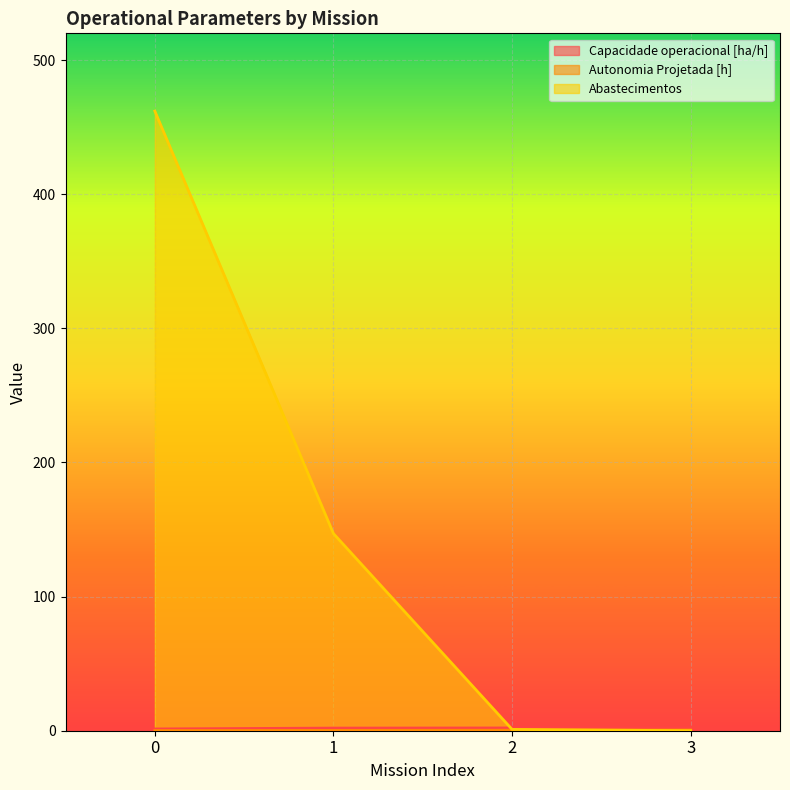

At 0, list the series in order from largest to smallest.

Abastecimentos, Capacidade operacional [ha/h], Autonomia Projetada [h]